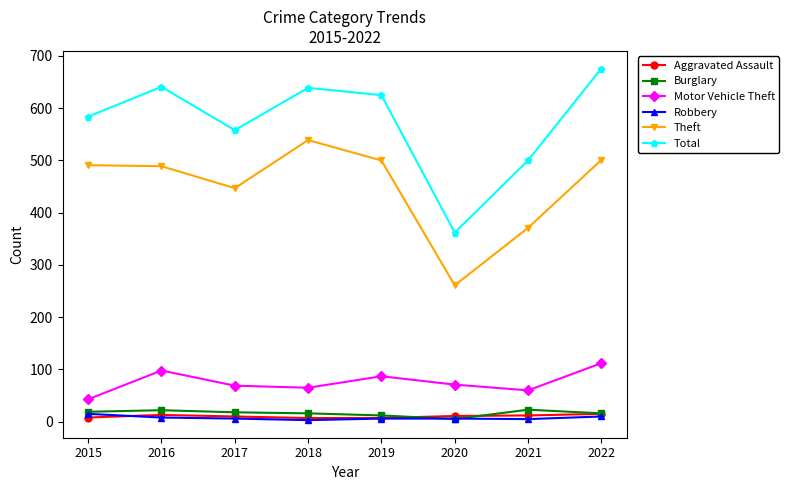

True or false: Aggravated Assault and Theft intersect in this chart.

False